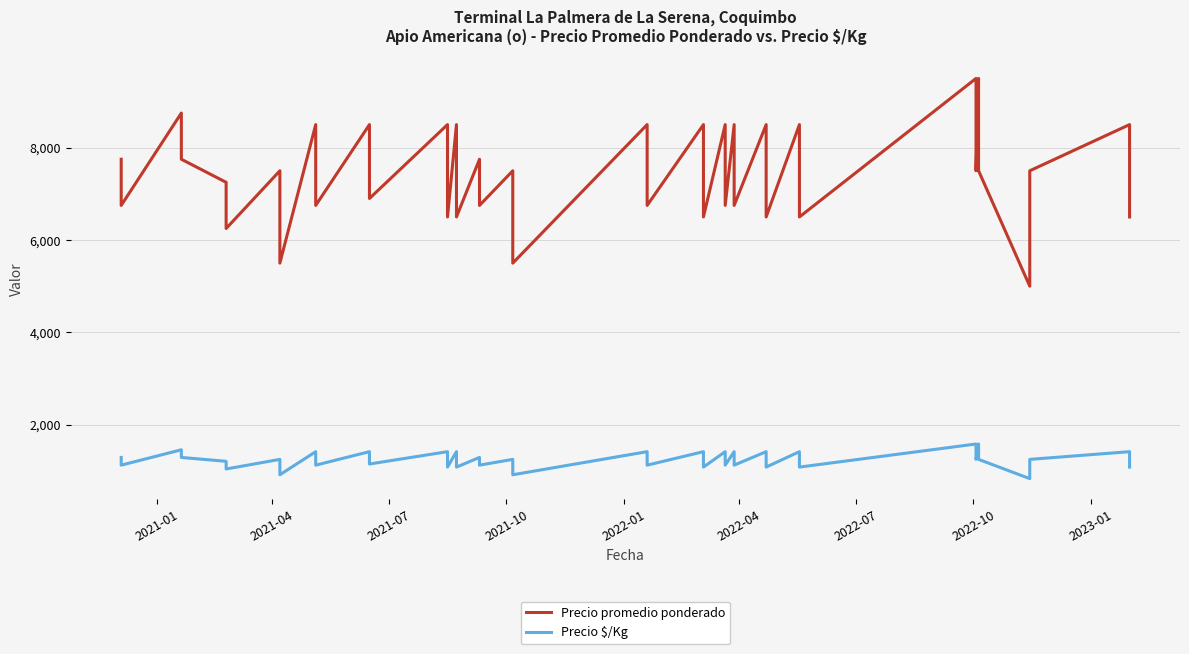

What are all the series names shown in the legend?

Precio promedio ponderado, Precio $/Kg